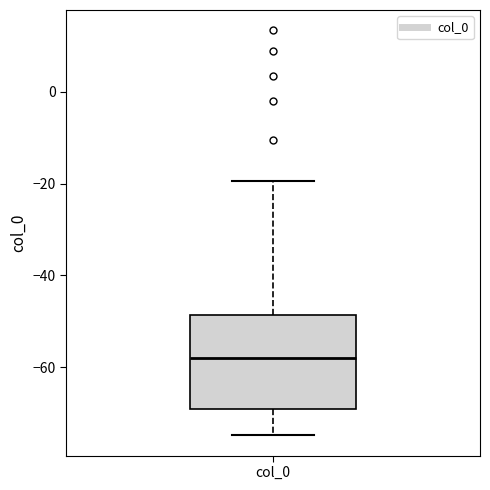

Transcribe this box plot: give where the median line is, the range the box spans, and where the two whiskers end, as read against the y-axis. The values are not printed on the chart, so give them approximately, as read against the axis.

median -58, box -70 to -48, whiskers -74 to -20